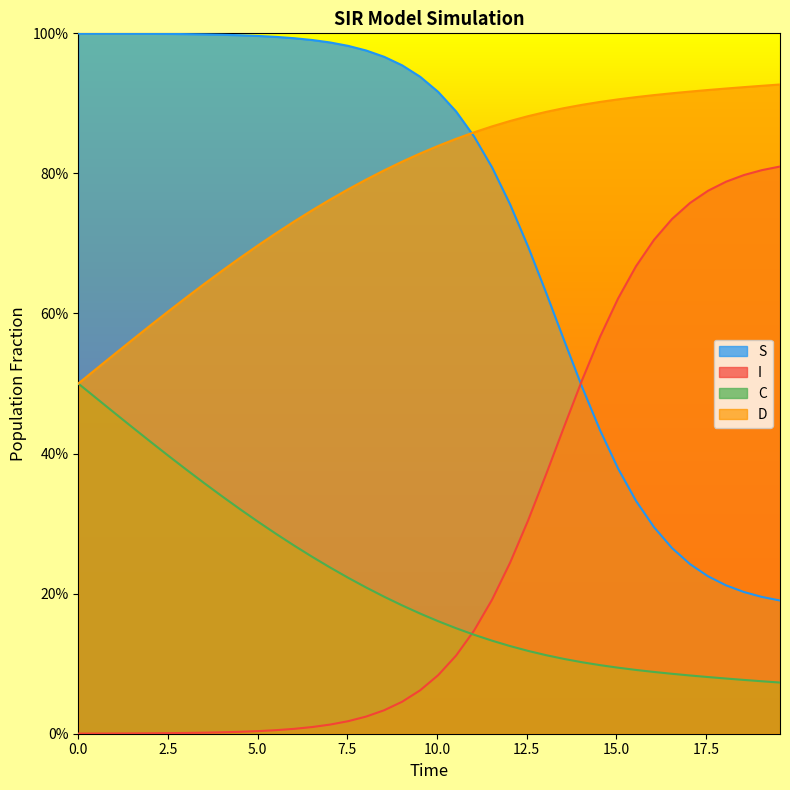

What is the difference between the highest and lowest values at 8.528428093645484?

0.9